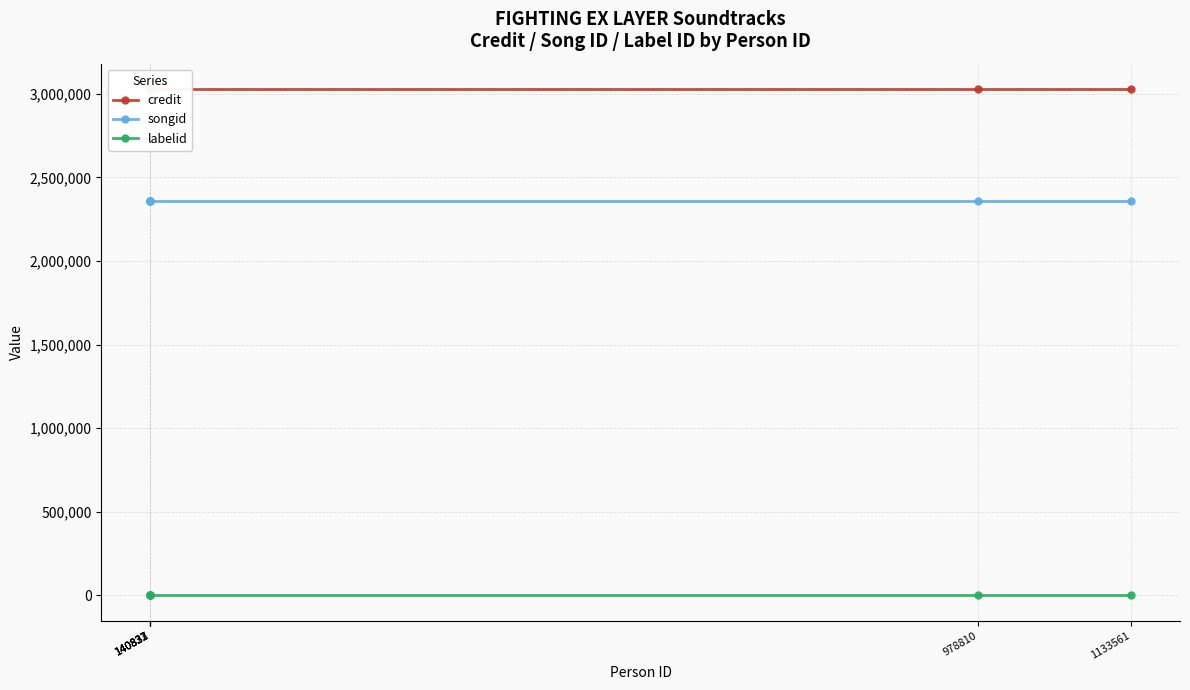

What position from the right is 140827?

5